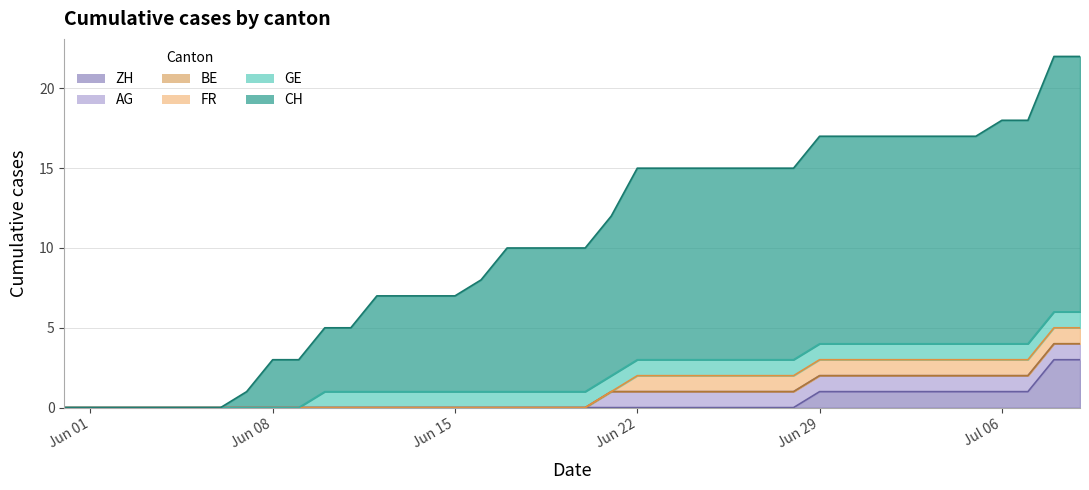

Count the number of categories in the chart.

40